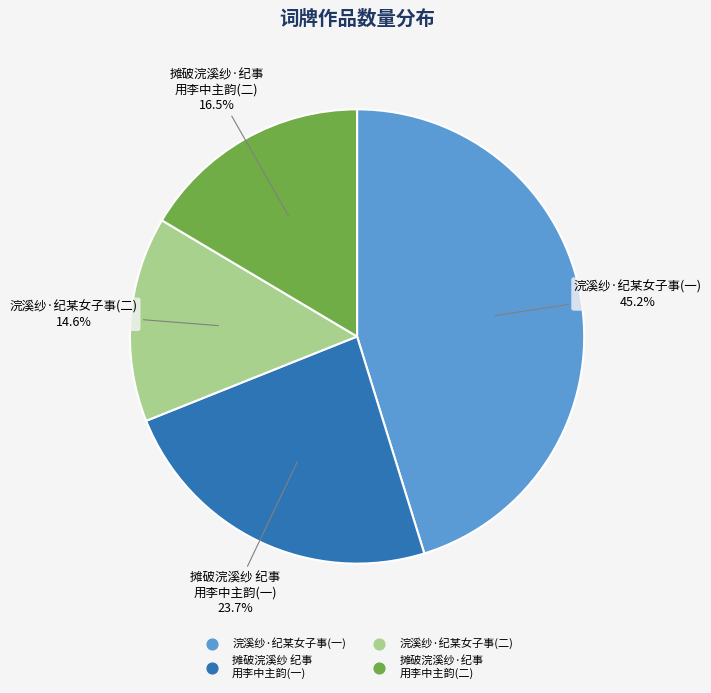

Does any single category account for the majority?

No